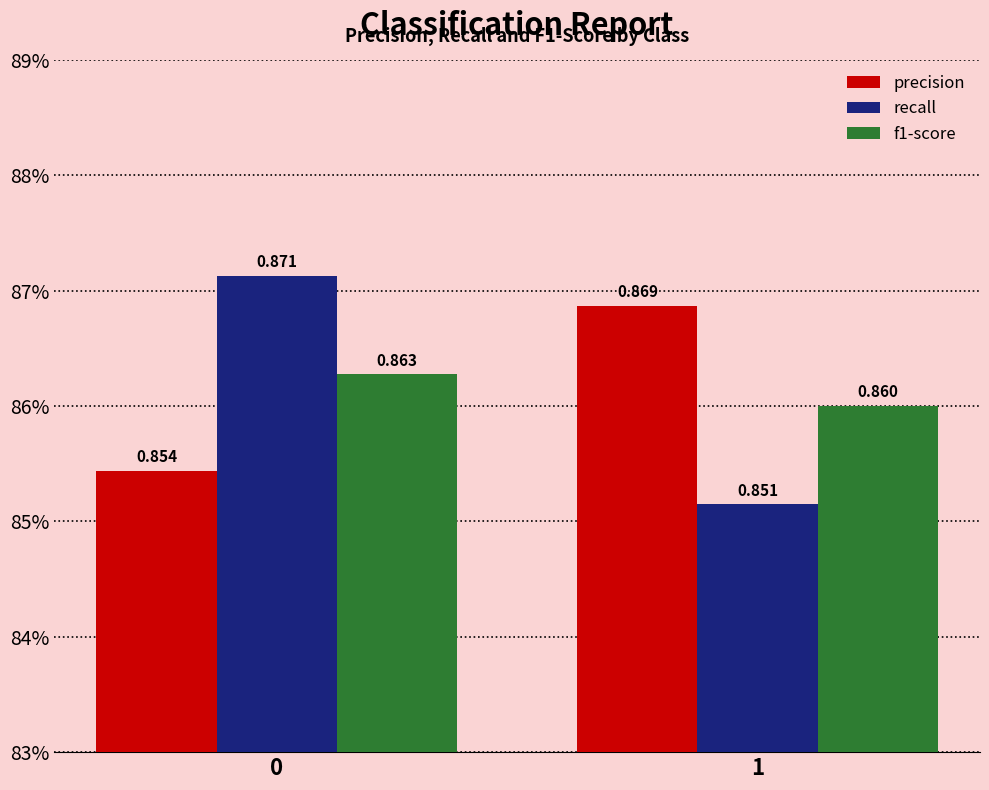

The recall series shows 0.9 at 0. True or false?

True